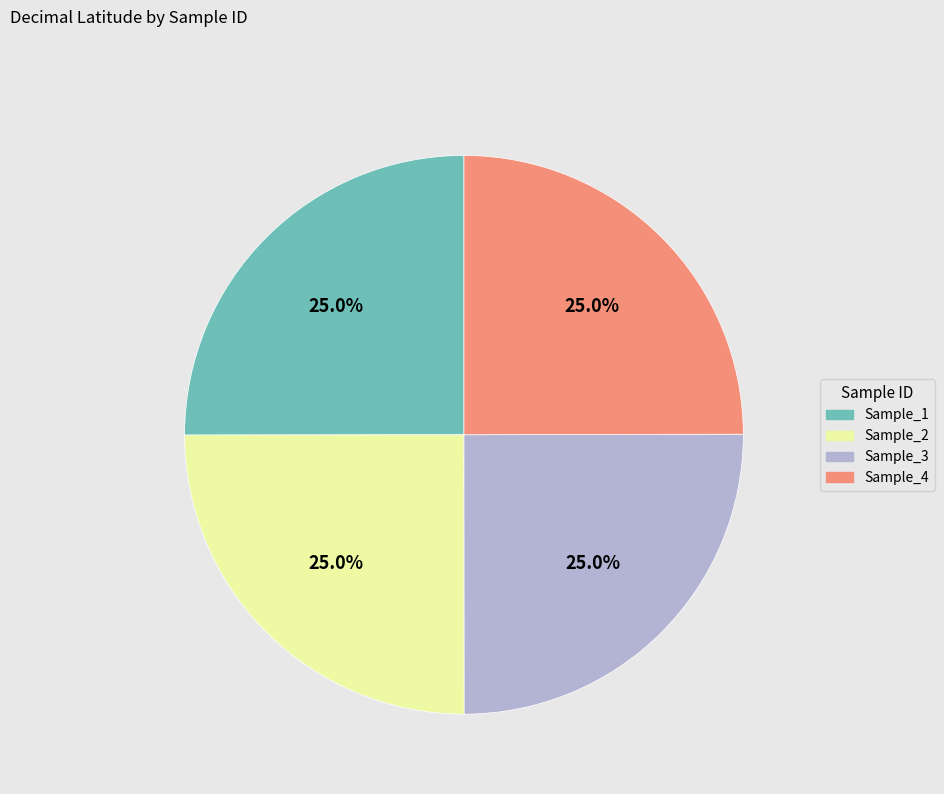

How many segments does this pie chart have?

4